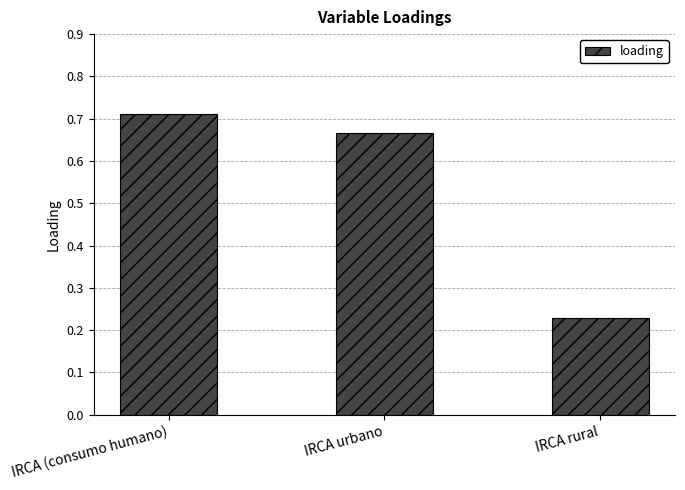

Between IRCA rural and IRCA (consumo humano), which is larger?

IRCA (consumo humano)